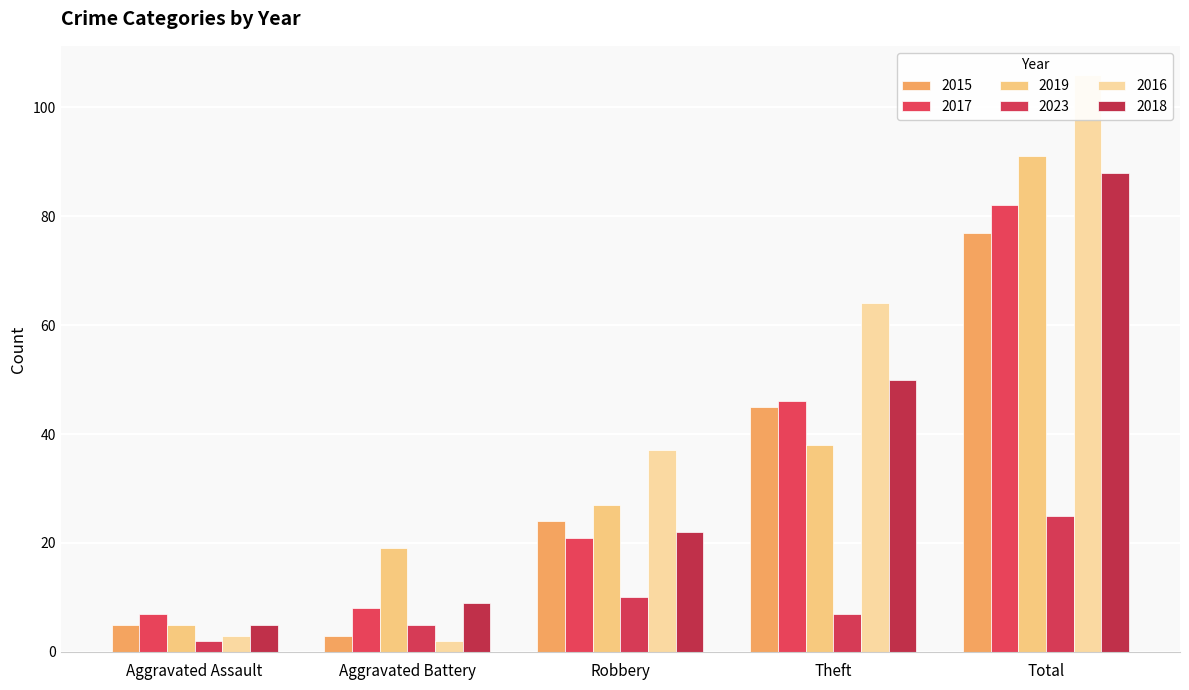

Which series has the largest total across all categories?

2016